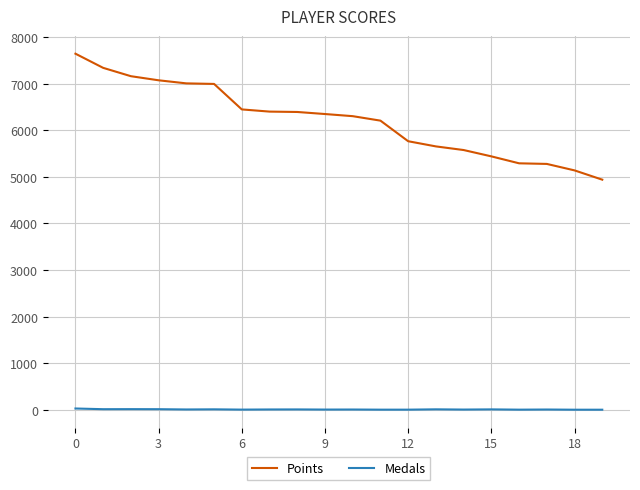

What is the average value of the Medals series?

6